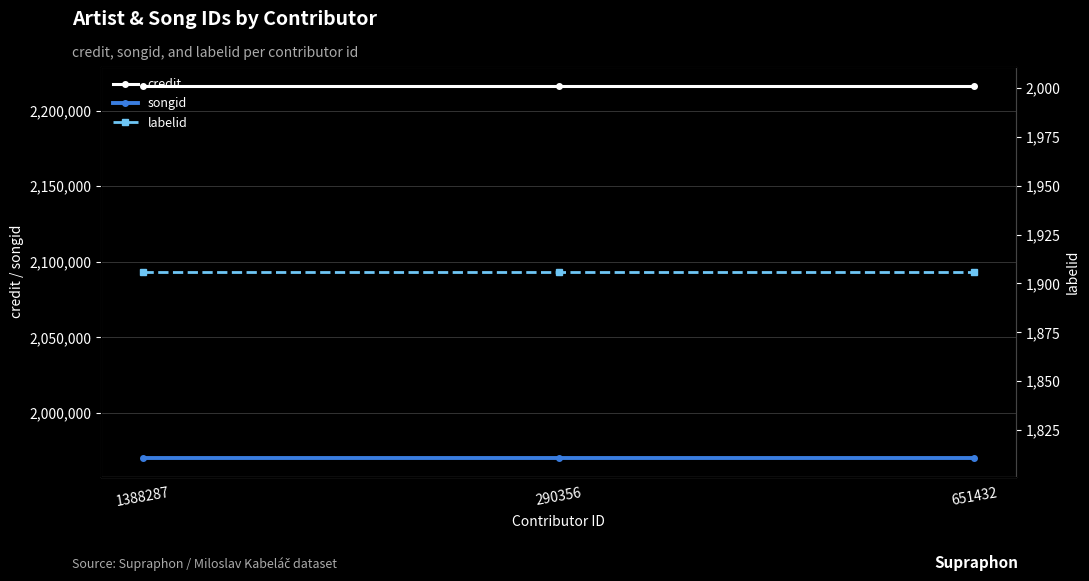

The value of credit at 651432 is 882836. True or false?

False